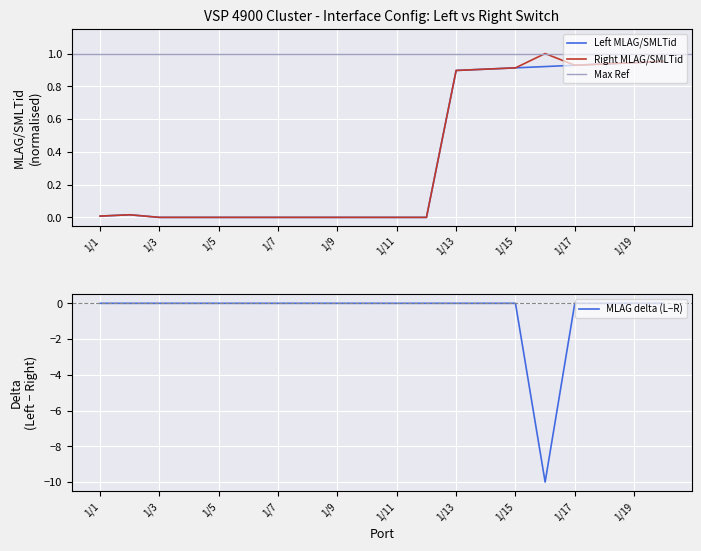

What is the total value across all series at 1/18?

1.9